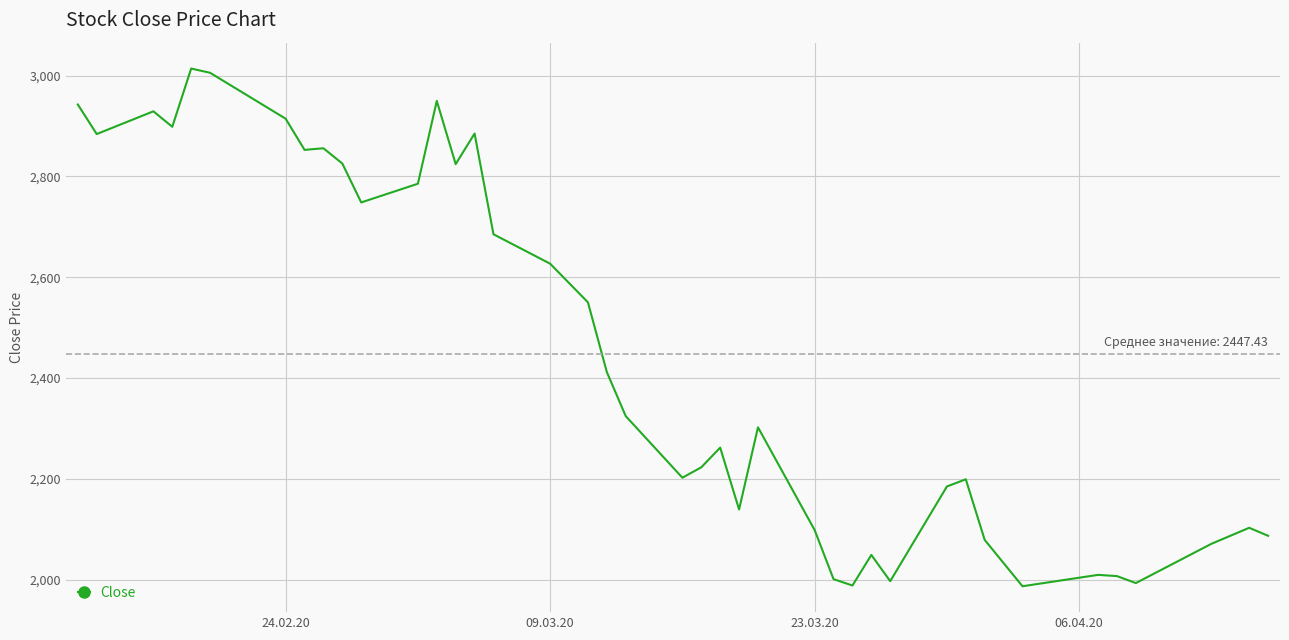

What is the smallest value displayed?

1986.8